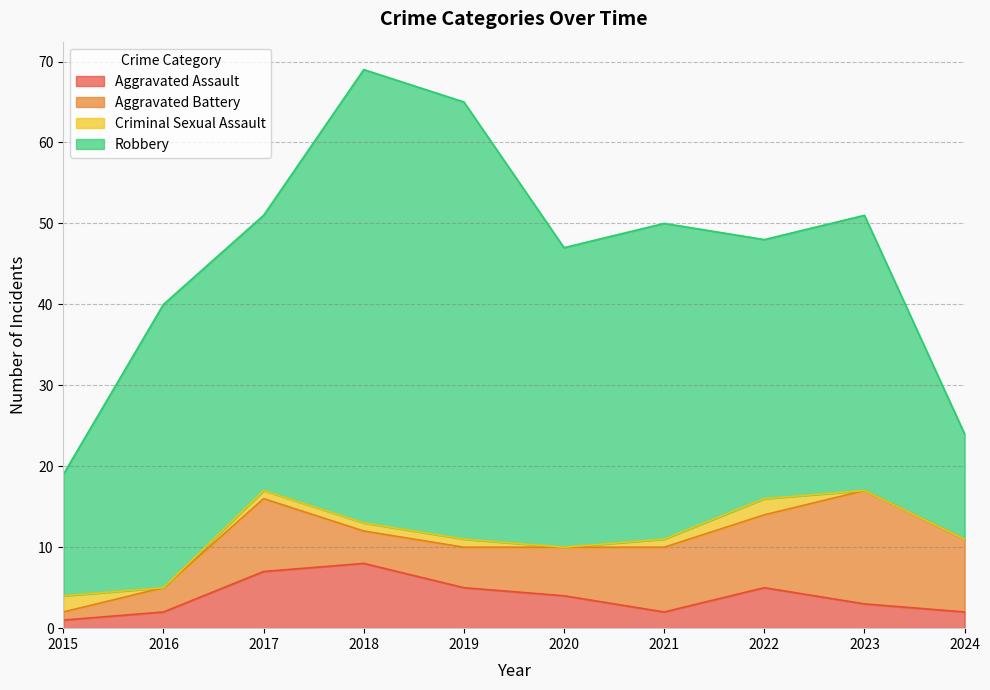

What is the value of the Robbery point at the 1st from the left?

15